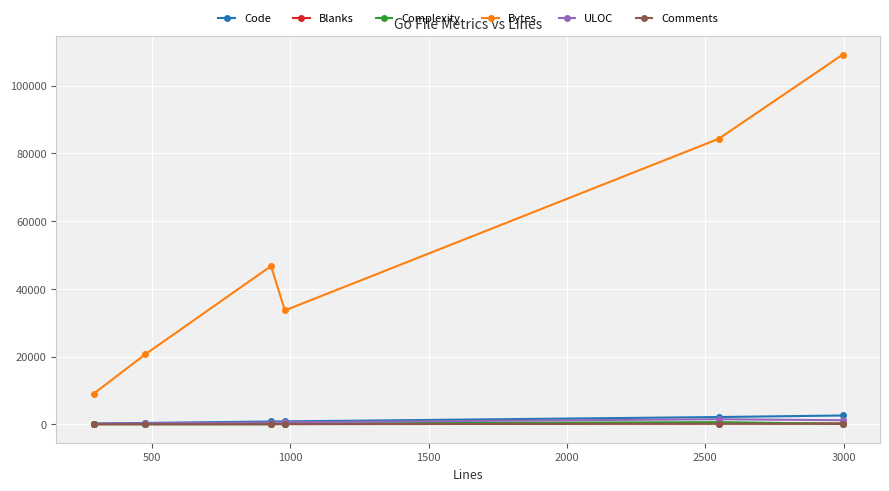

In Bytes, how many points are higher than both neighbors (excluding endpoints)?

1